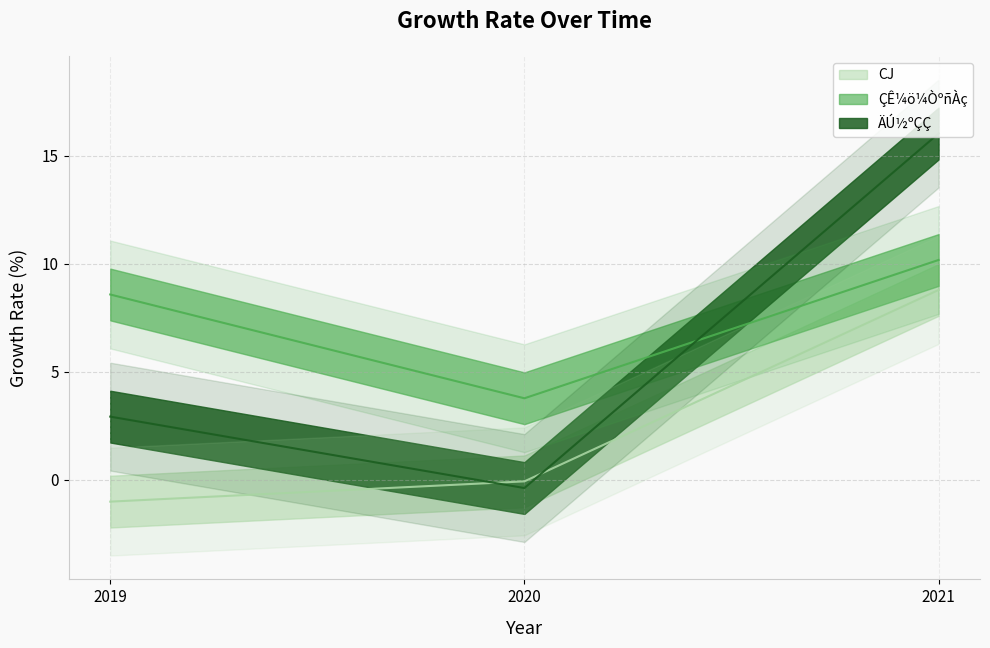

Reading left to right, what are all the values shown in this chart?

CJ: -1.0	-0.1	8.8
ÇÊ¼ö¼ÒºñÀç: 8.6	3.8	10.2
ÄÚ½ºÇÇ: 2.9	-0.4	16.0